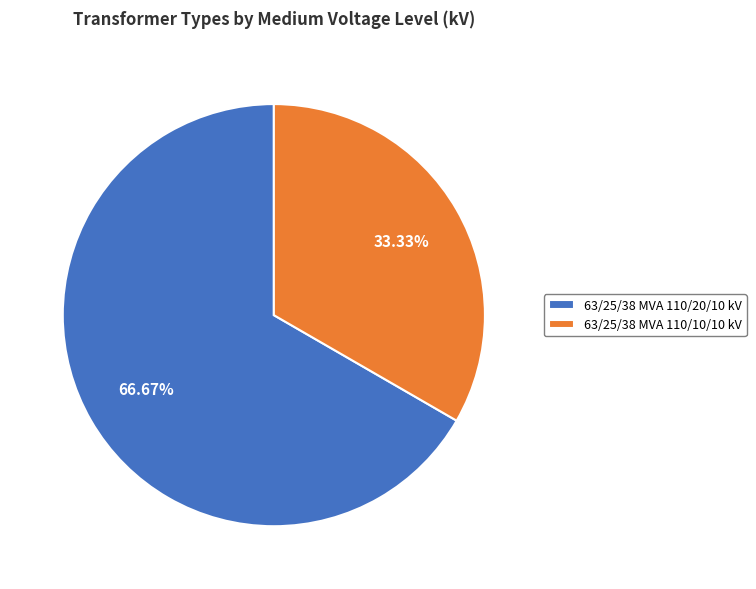

What is the smallest slice in the pie chart?

63/25/38 MVA 110/10/10 kV